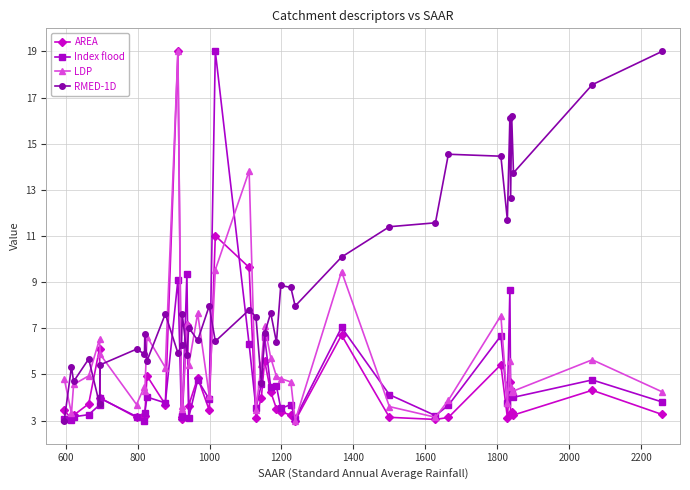

True or false: AREA has more than 2 interior local peaks.

True